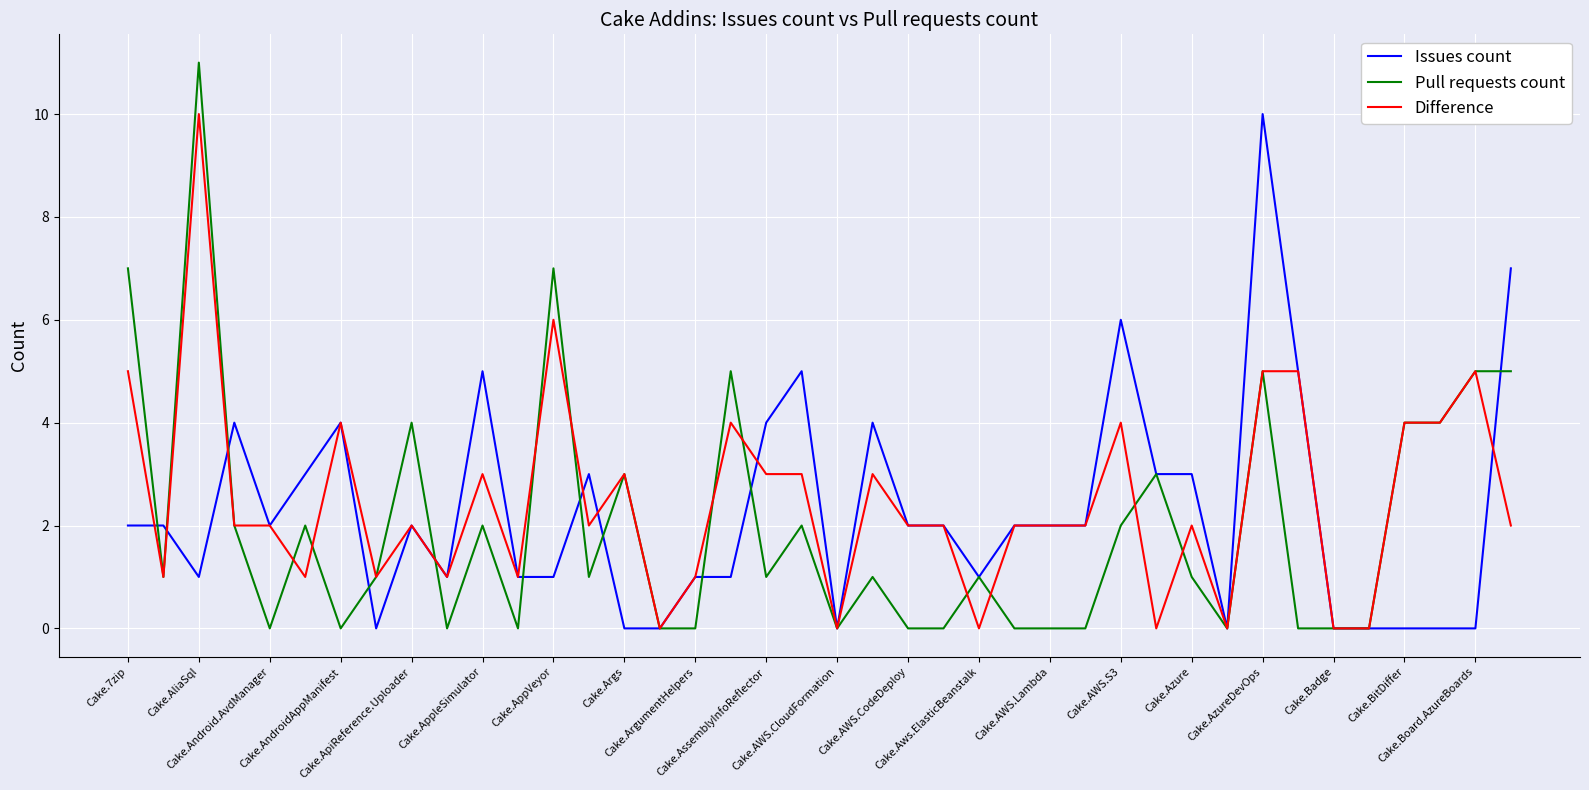

Which series has the largest range (max minus min)?

Pull requests count